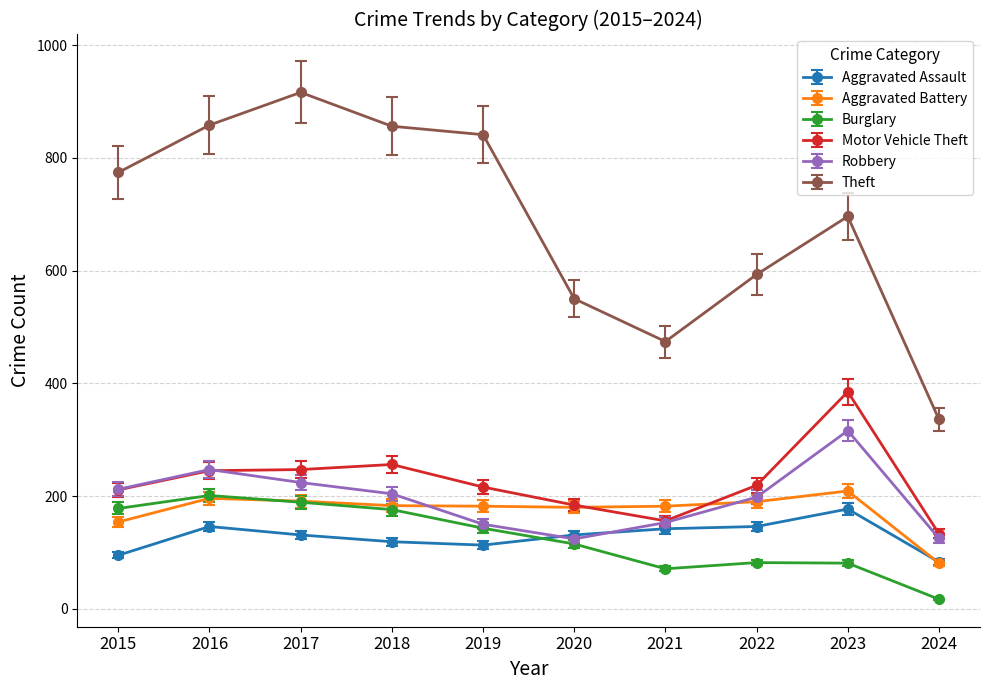

The value of Aggravated Assault at 2018 is 63.3. True or false?

False